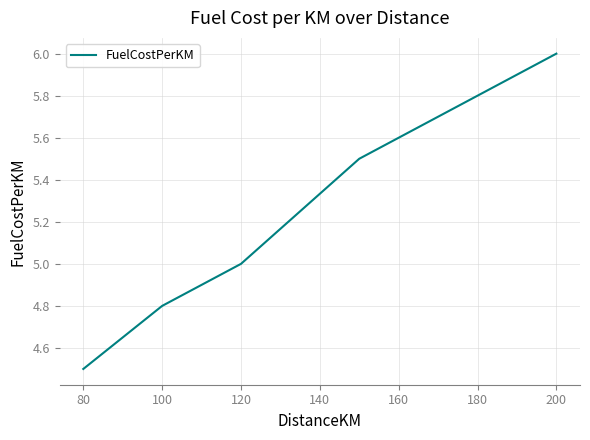

True or false: there are more than 0 points higher than both neighbors.

False